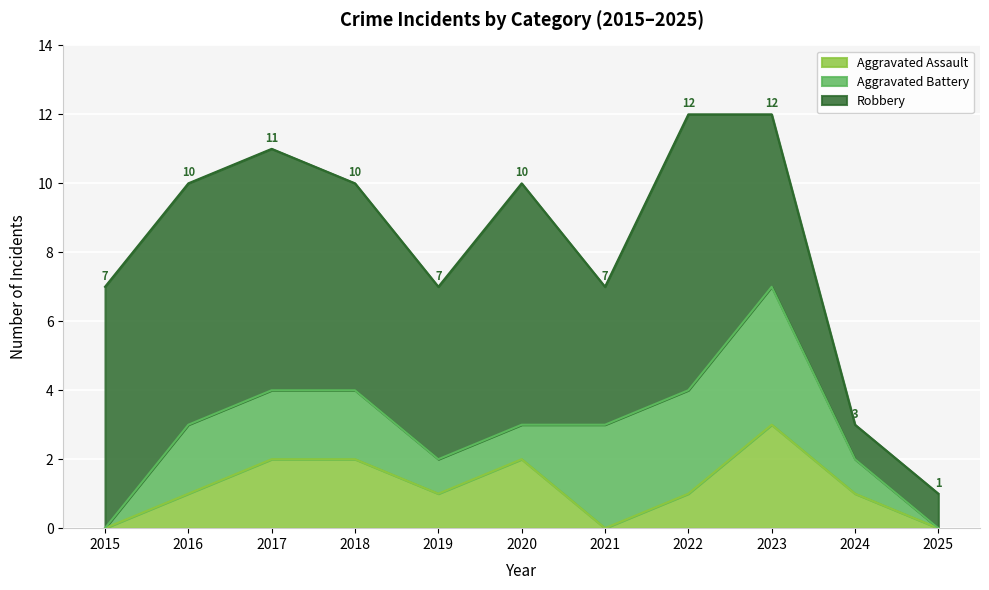

Reading left to right, what are all the values shown in this chart?

Aggravated Assault: 0	1	2	2	1	2	0	1	3	1	0
Total: 7	10	11	10	7	10	7	12	12	3	1